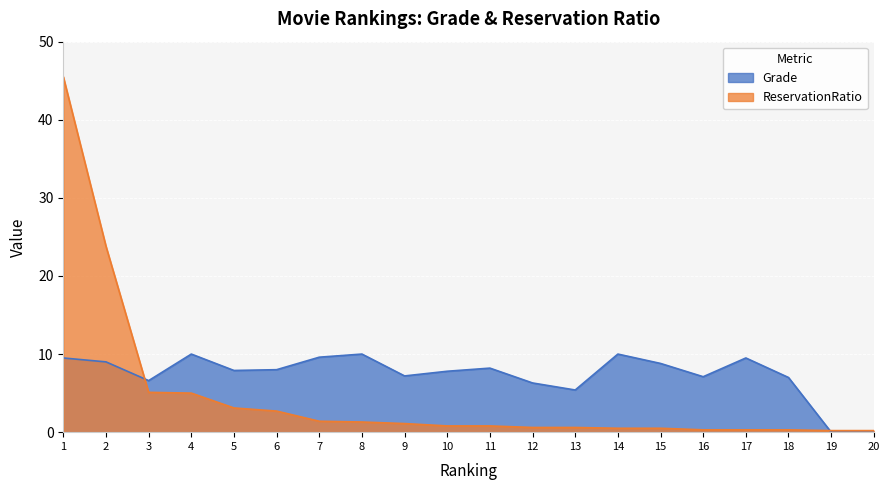

How many intersections are there between ReservationRatio and Grade?

2